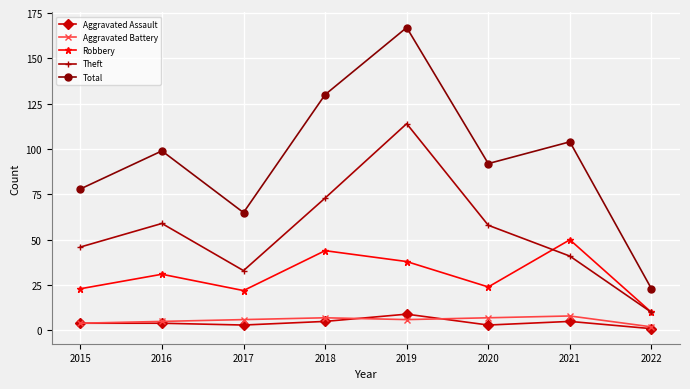

What is the difference between the highest and lowest values at 2015?

74